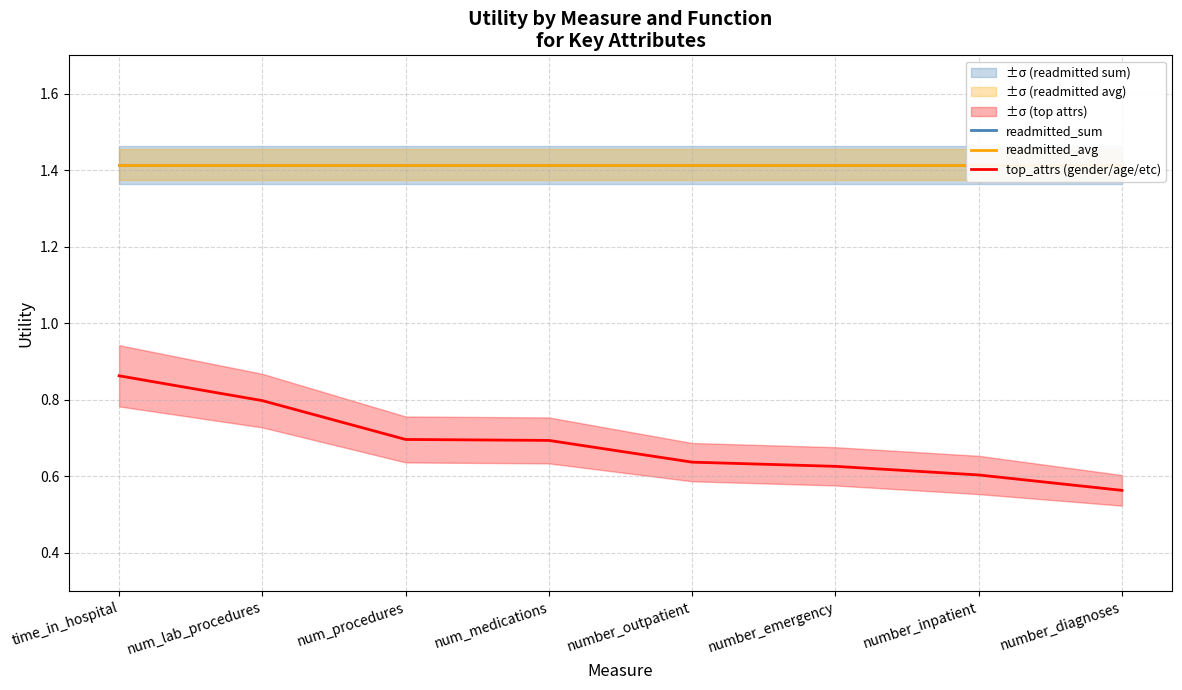

Reading left to right, list all the values displayed in this chart.

readmitted_sum: 1.4	1.4	1.4	1.4	1.4	1.4	1.4	1.4
readmitted_avg: 1.4	1.4	1.4	1.4	1.4	1.4	1.4	1.4
top_attrs (gender/age/etc): 0.9	0.8	0.7	0.7	0.6	0.6	0.6	0.6